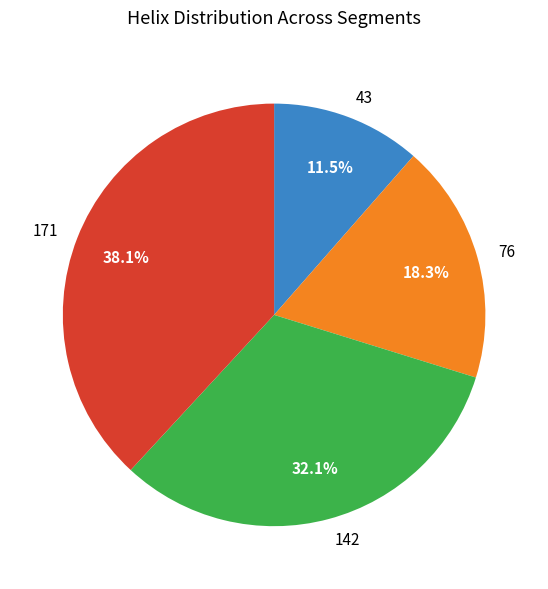

Combined, do 142 and 171 account for over 50%?

Yes